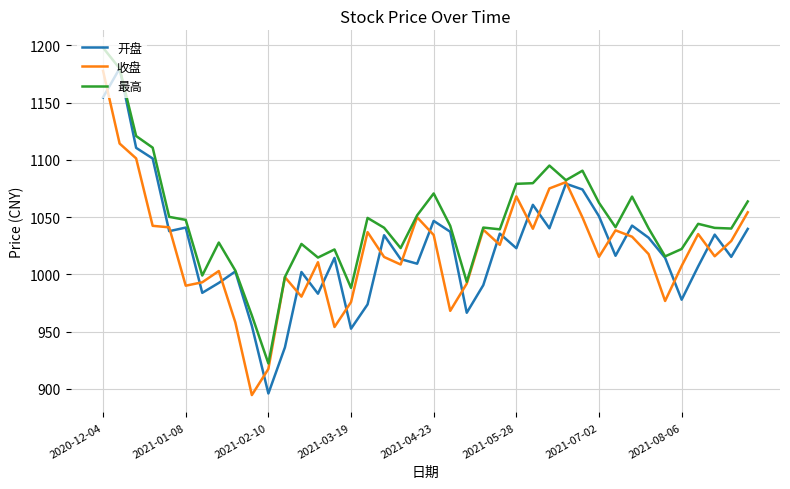

Which series has the largest total across all categories?

最高